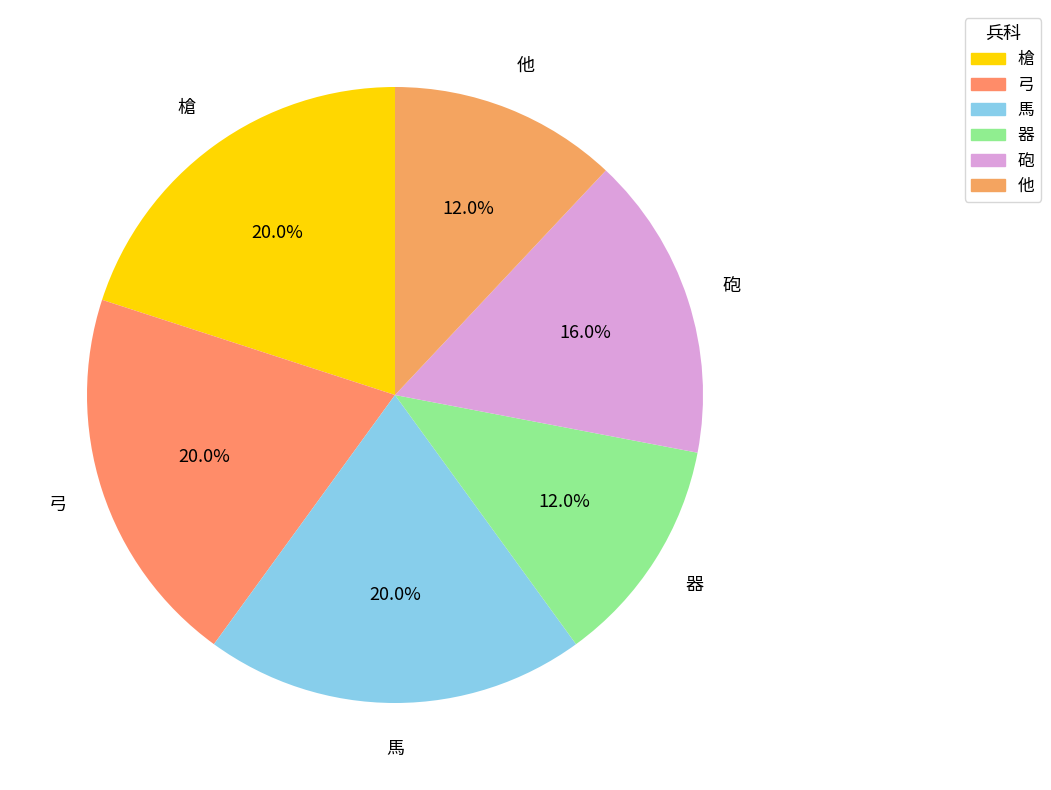

What is the ratio of the value at 器 to the value at 槍?

0.6